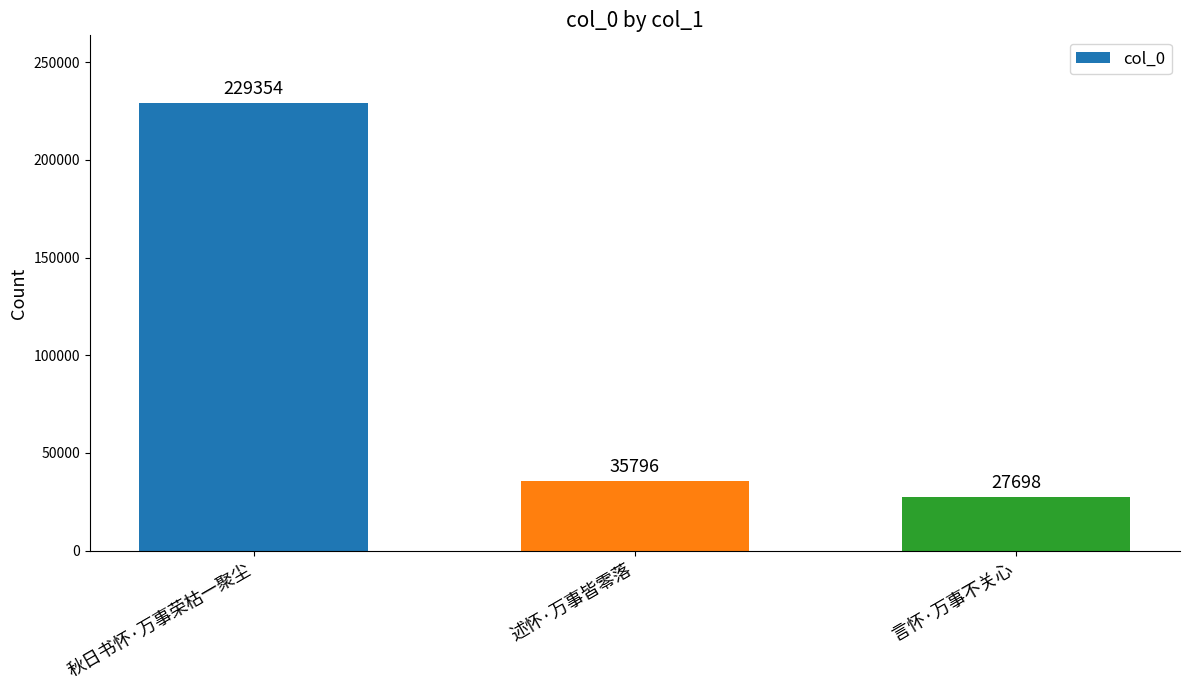

Where is the data nearest to the value 128526?

述怀·万事皆零落